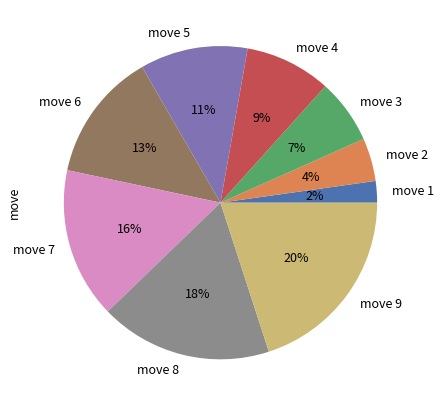

To the nearest percent, what is the difference between the move 6 and move 2 slice percentages?

9%